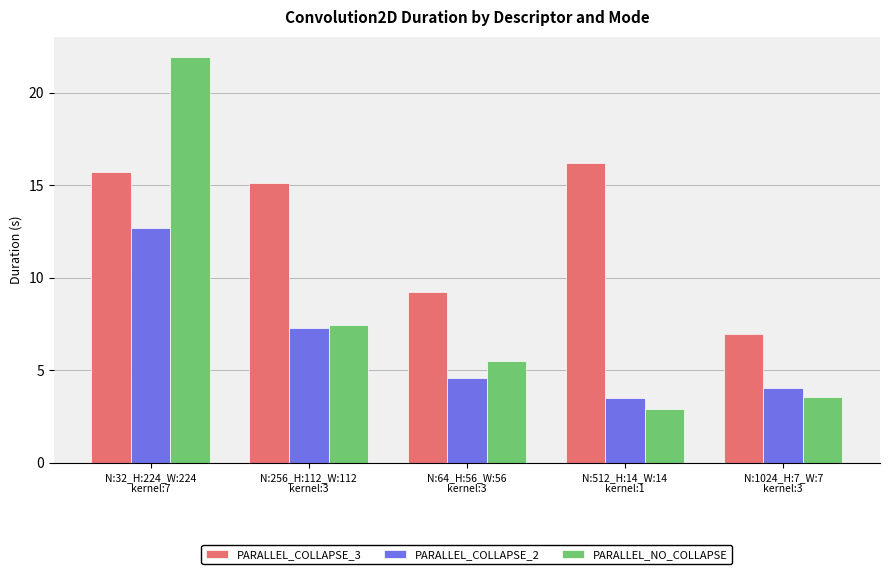

Which series has the widest spread of values?

PARALLEL_NO_COLLAPSE